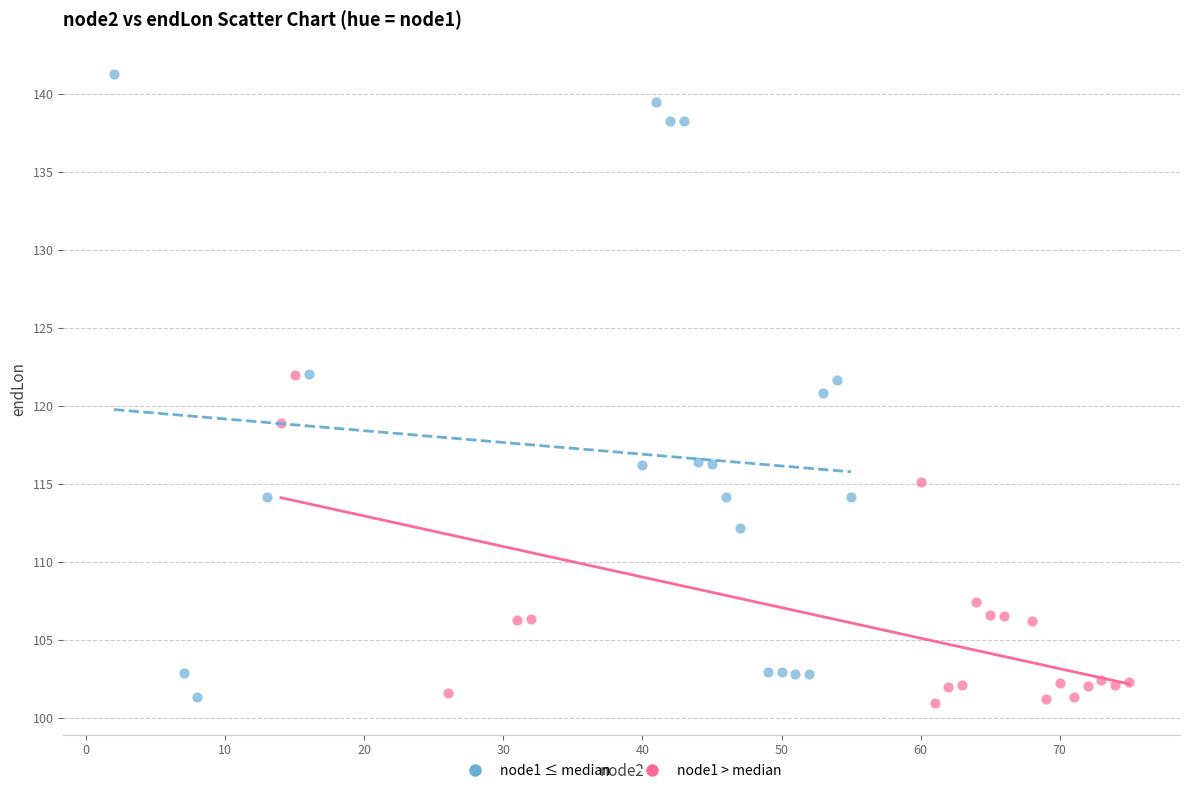

What are all the series names shown in the legend?

node1 ≤ median, node1 > median